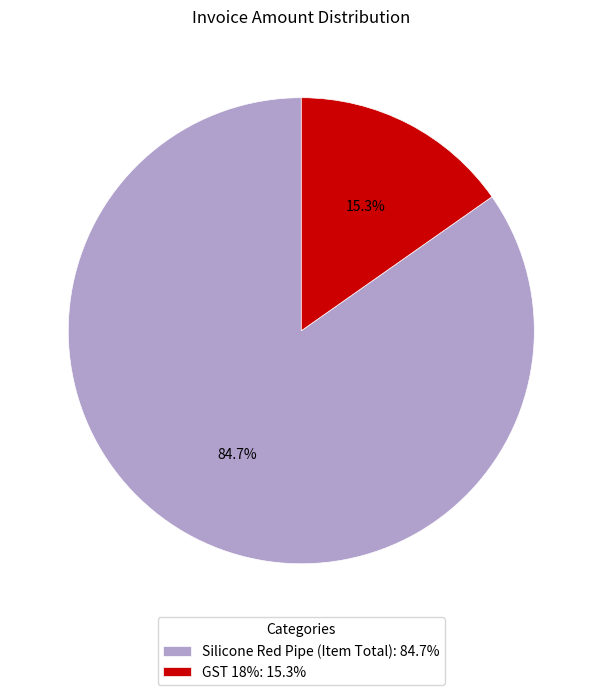

Which category has the smallest portion of the pie?

GST 18%